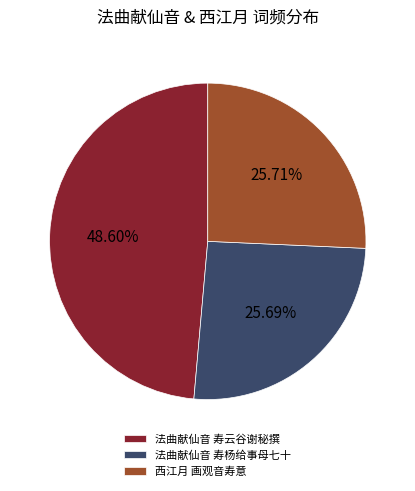

Is it true that 法曲献仙音 寿云谷谢秘撰 is 49% of the pie?

True